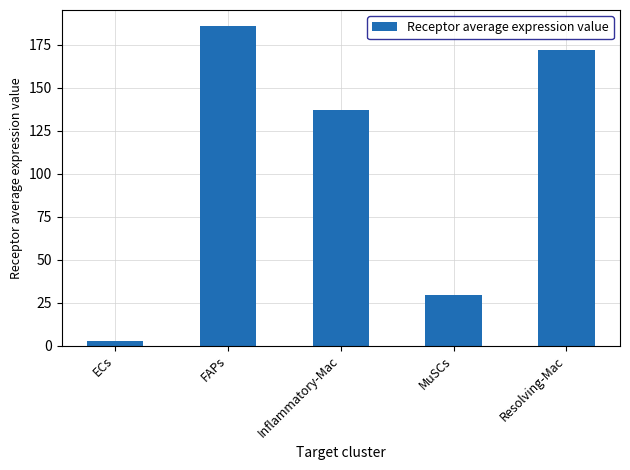

What is the maximum value shown in the chart?

185.8